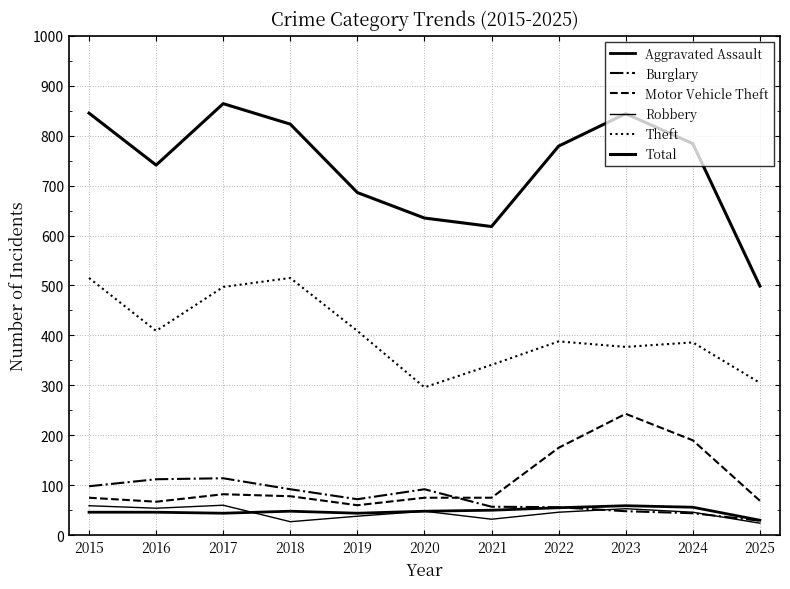

What is the value of the Aggravated Assault point at the 7th from the left?

50